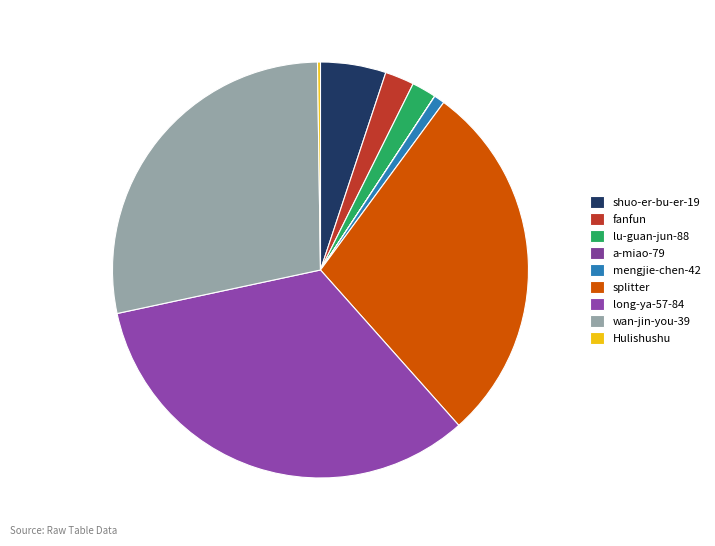

Which slice is the largest?

long-ya-57-84